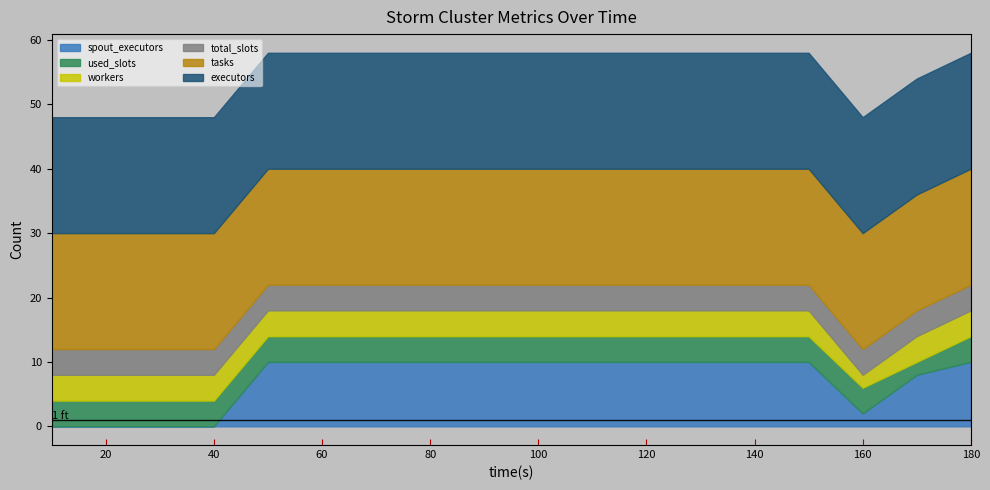

List the series in order of their peak value, lowest first.

used_slots, workers, total_slots, spout_executors, tasks, executors